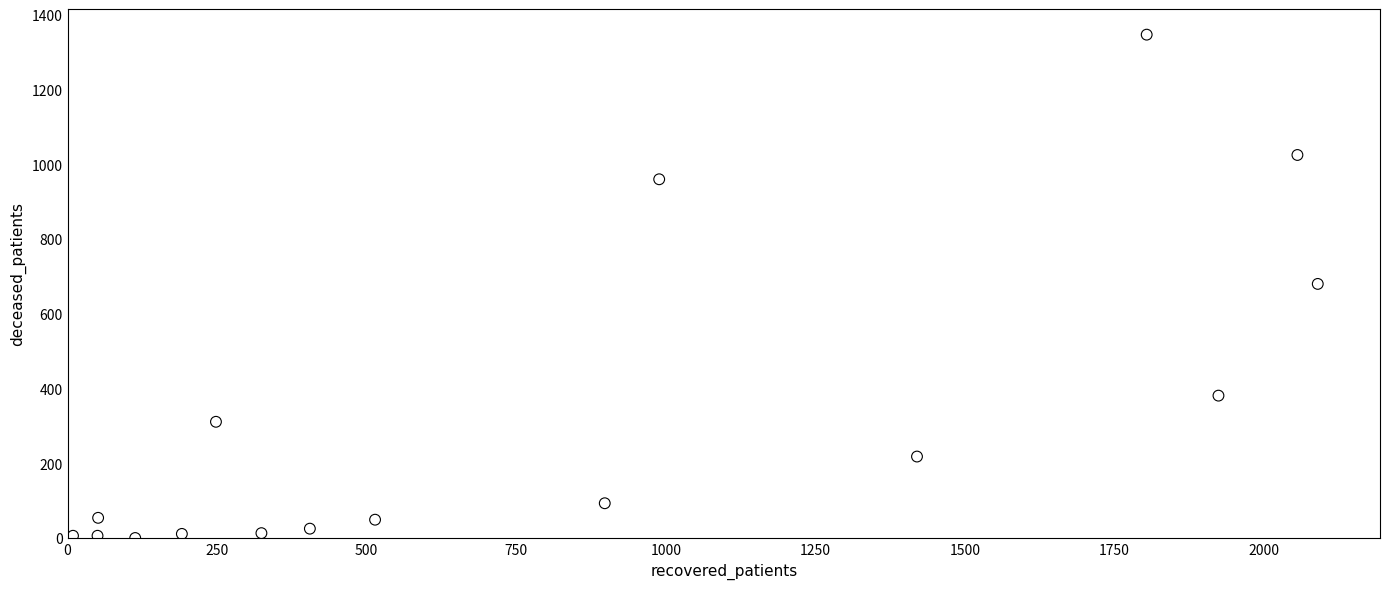

What is the range of Y values (max minus min)?

1347